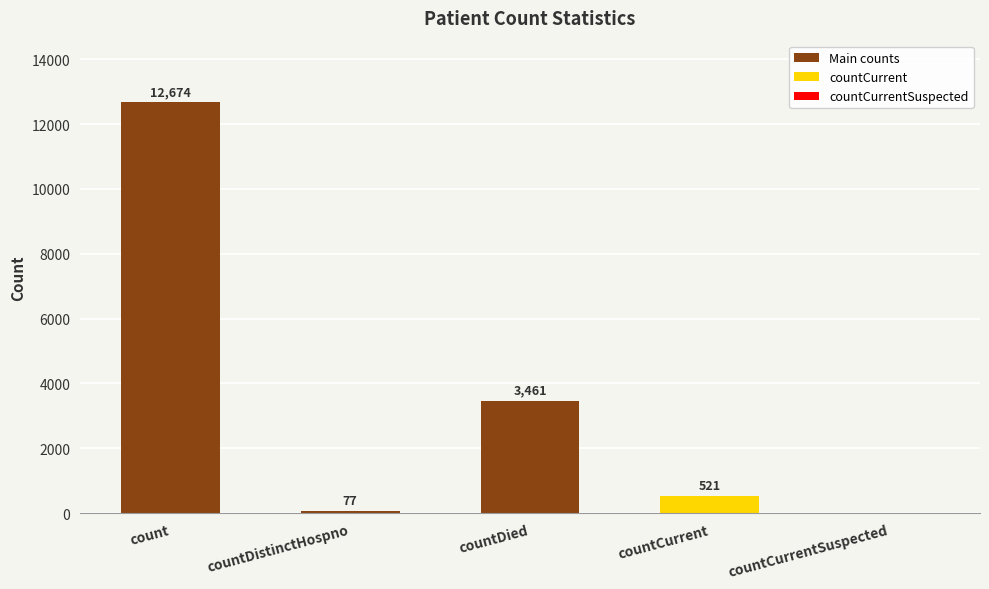

Reading left to right, what are all the values shown in this chart?

12674	77	3461	521	0